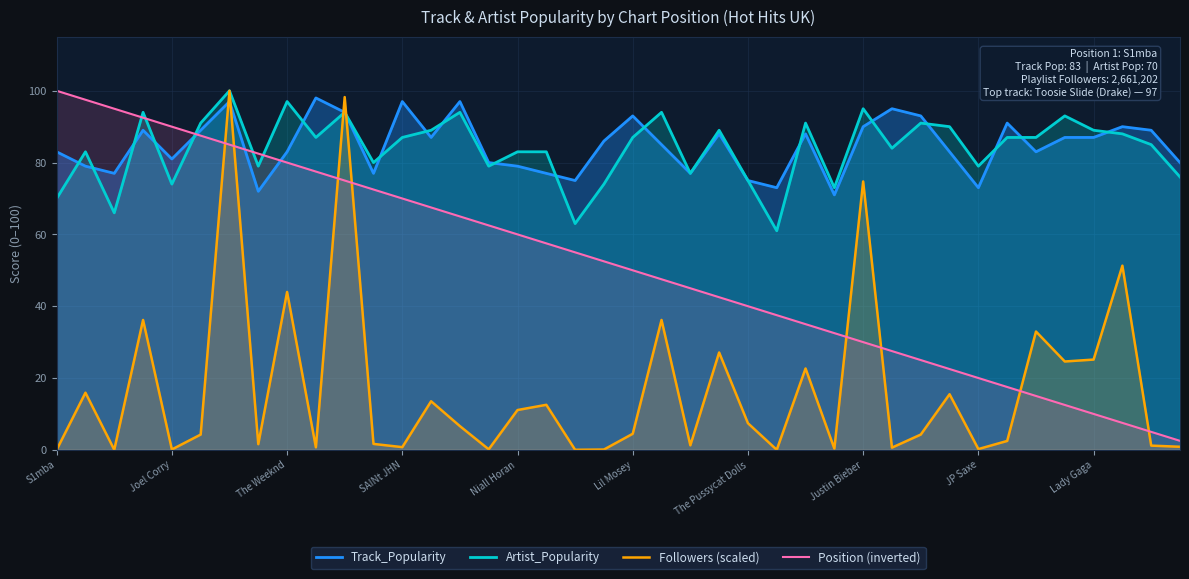

True or false: Position (inverted) and Track_Popularity cross at least once.

True